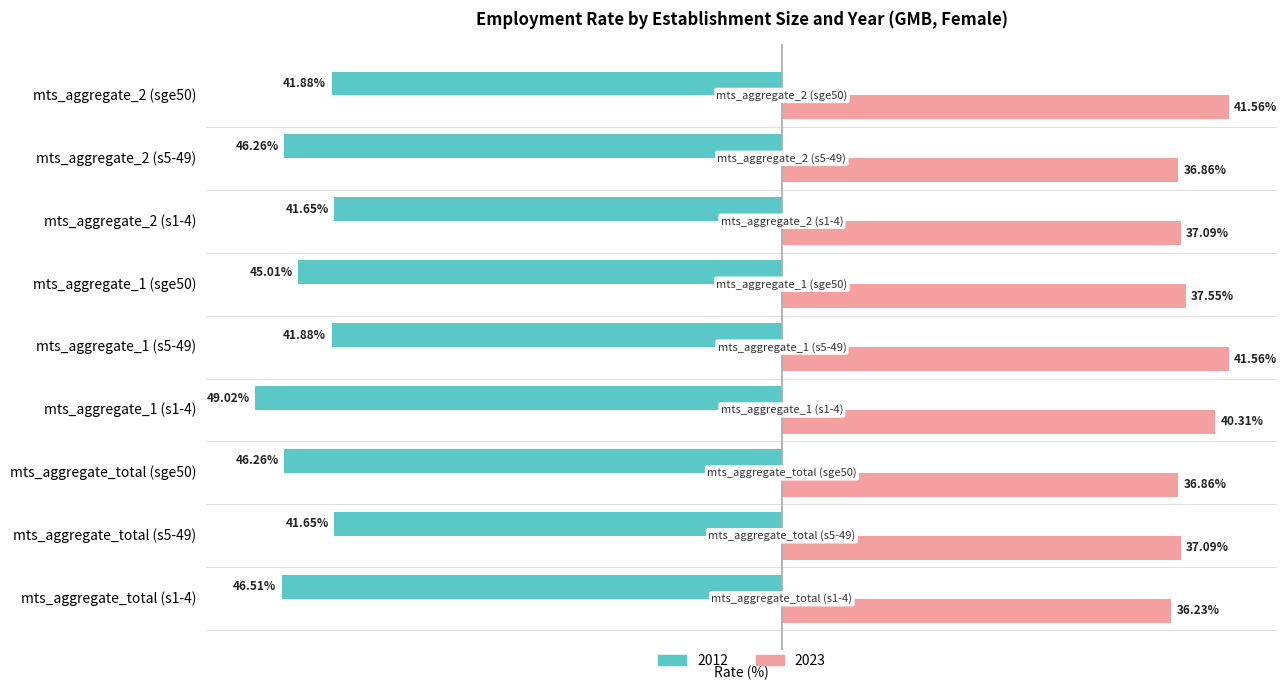

At mts_aggregate_2 (s1-4), list the series in order from largest to smallest.

2023, 2012